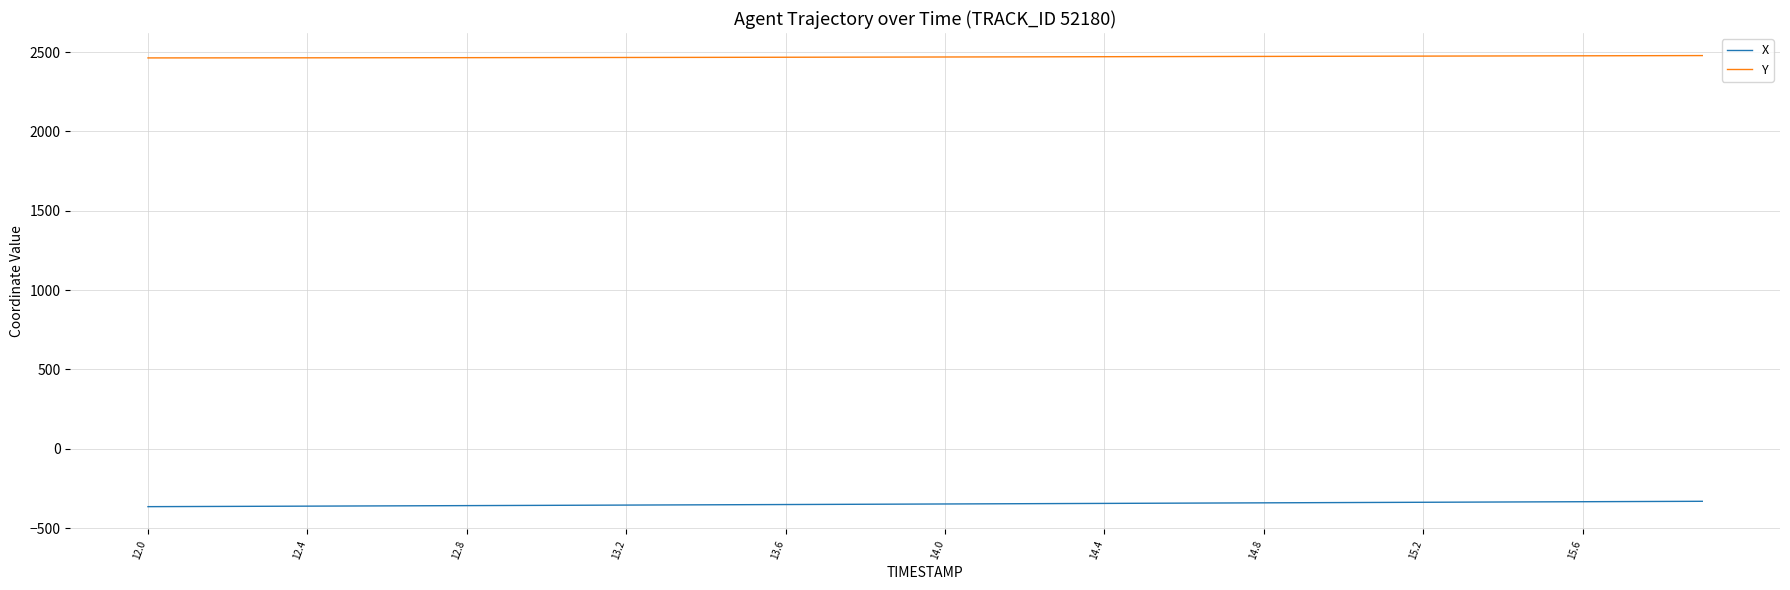

True or false: X and Y cross at least once.

False